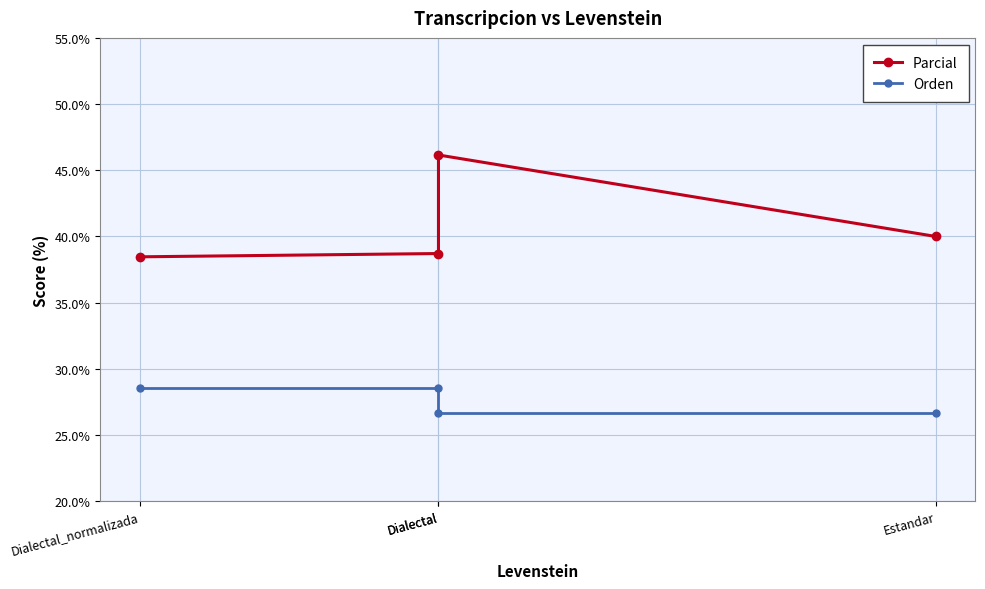

Rank the series at Dialectal_normalizada from highest to lowest value.

Parcial, Orden